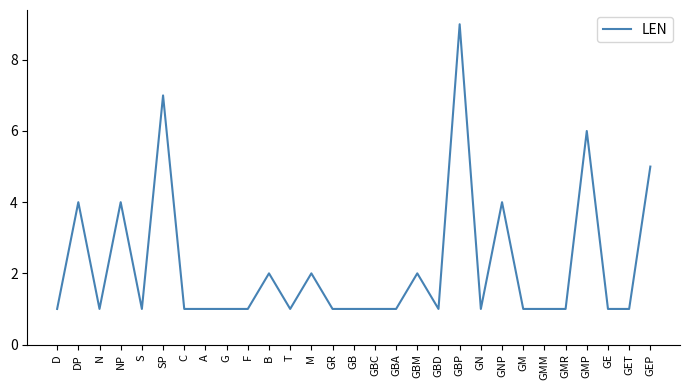

True or false: the data has more than 1 interior local peaks.

True